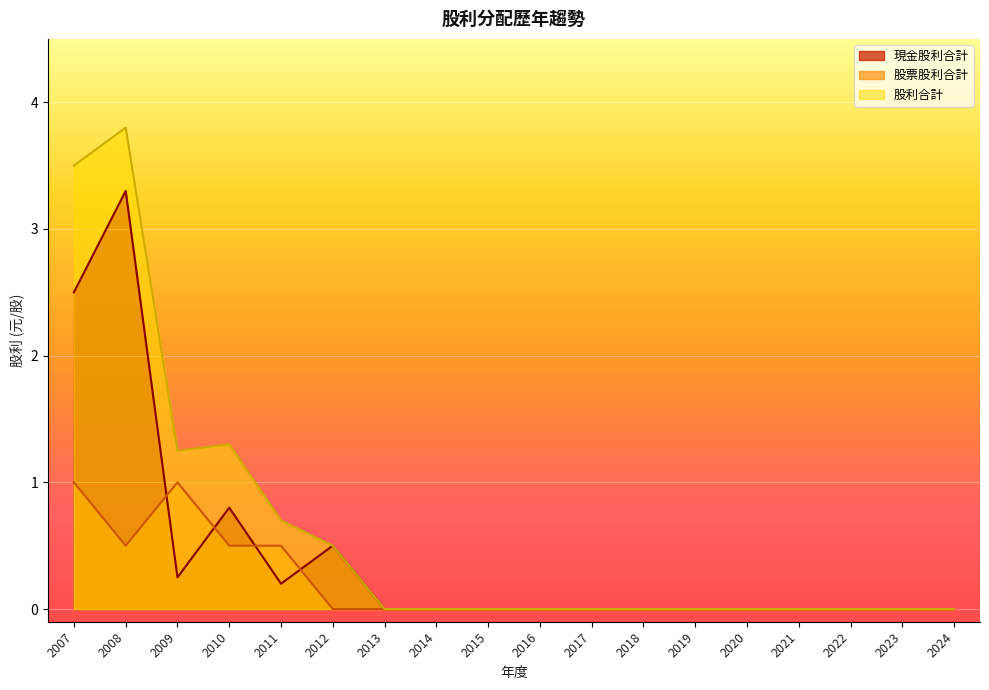

Which series has the largest range (max minus min)?

股利合計